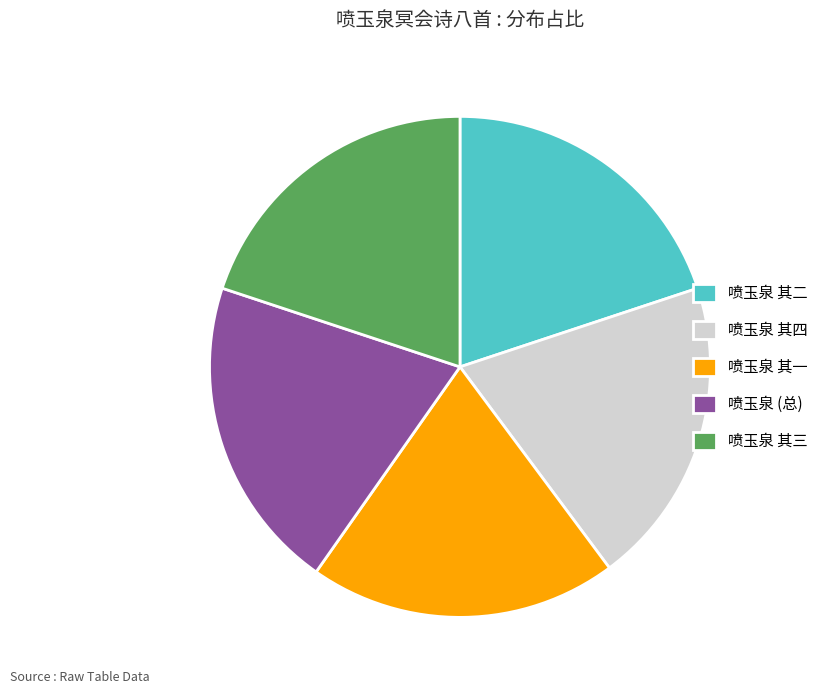

Do 喷玉泉 (总) and 喷玉泉 其一 together represent more than half of the pie?

No